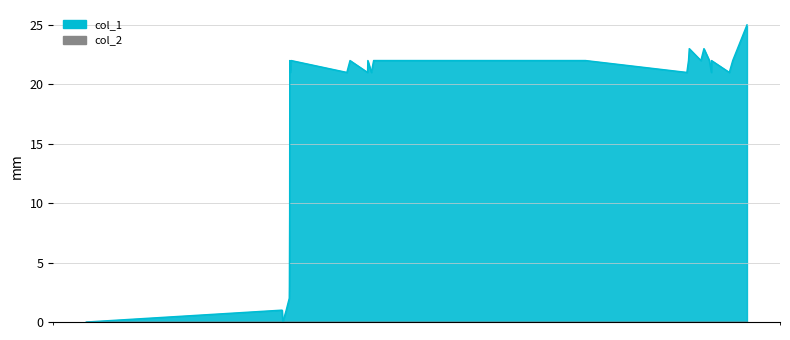

How many lines are shown in the chart?

1